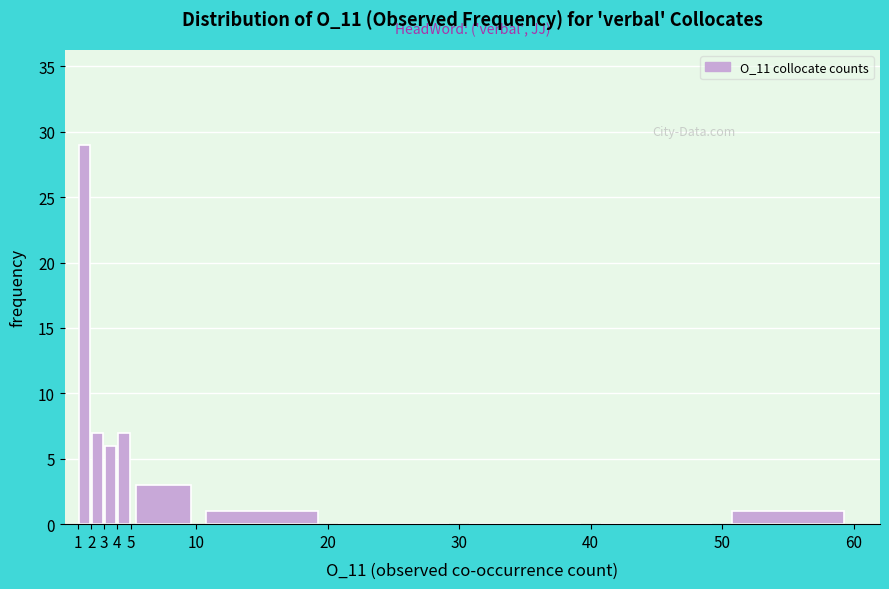

How tall is the bar that spans 3 to 4 on the x-axis? The values are not printed on the chart, so give them approximately, as read against the axis.

6